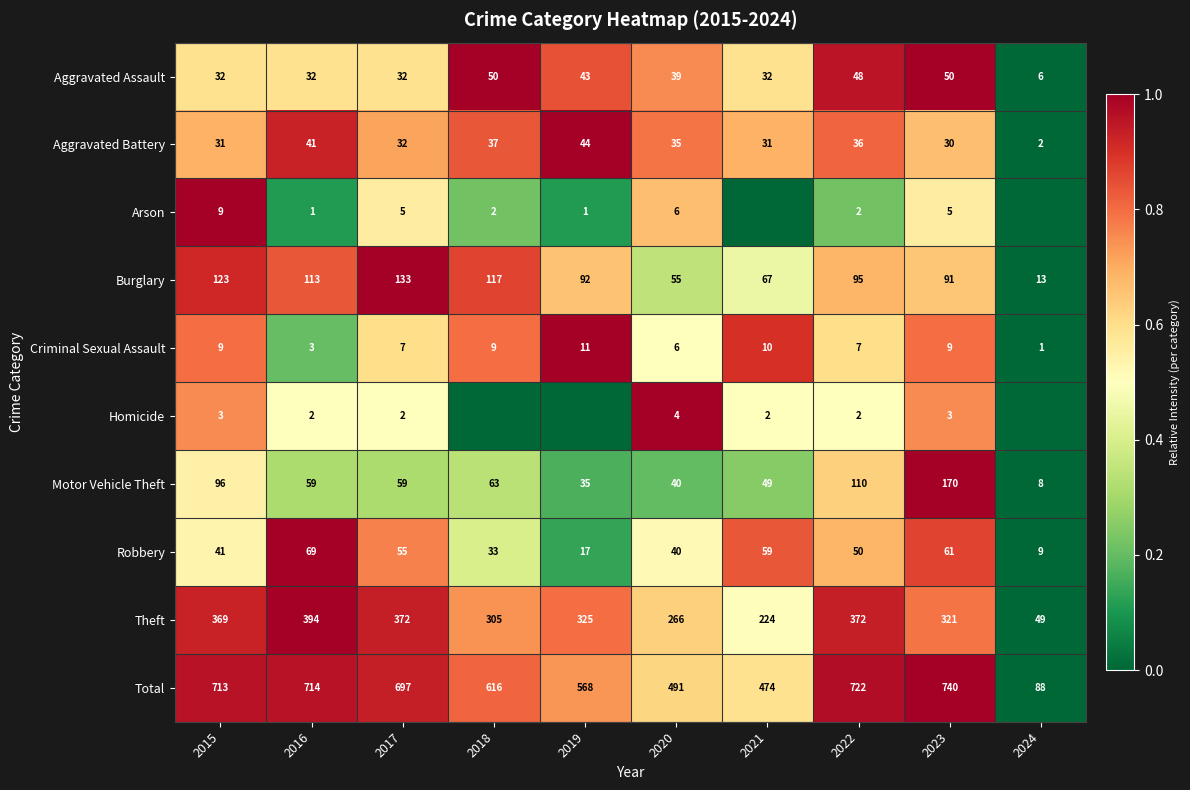

What is the maximum value for Robbery?

69